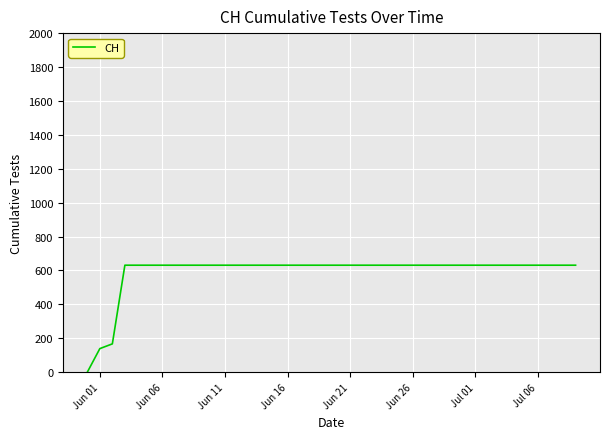

What is the difference between the maximum and minimum values?

631